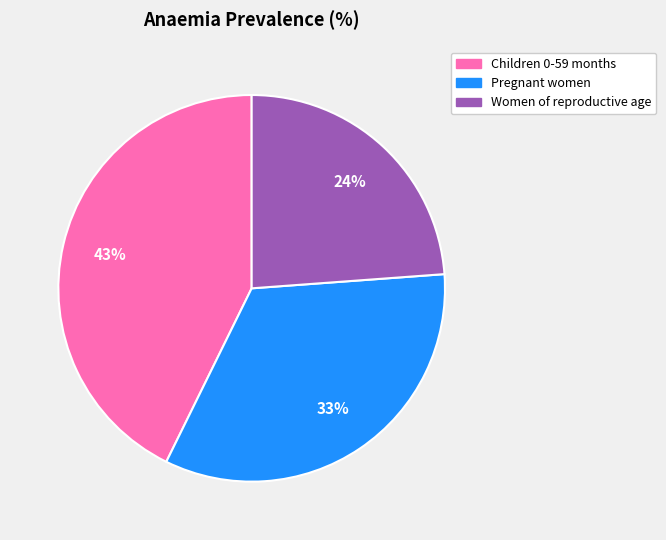

Count the number of slices in the pie.

3